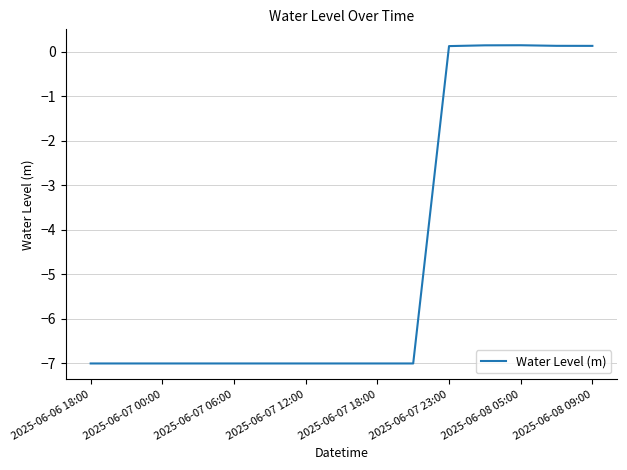

Does the chart display data point markers on the line(s)?

No